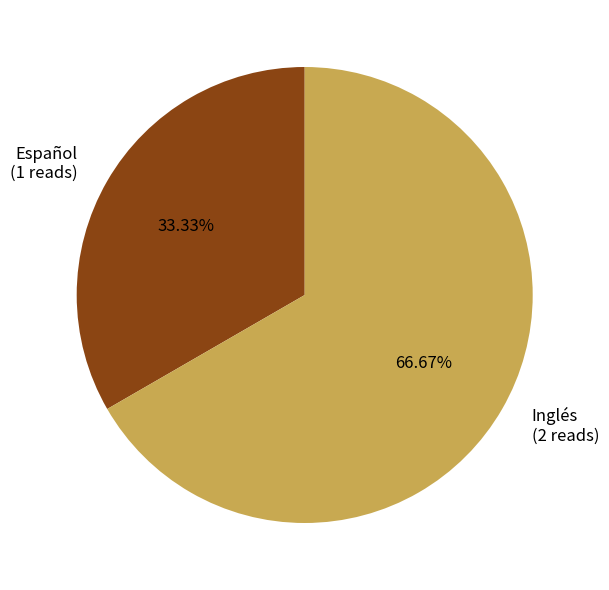

Is there any slice that represents more than half of the pie?

Yes